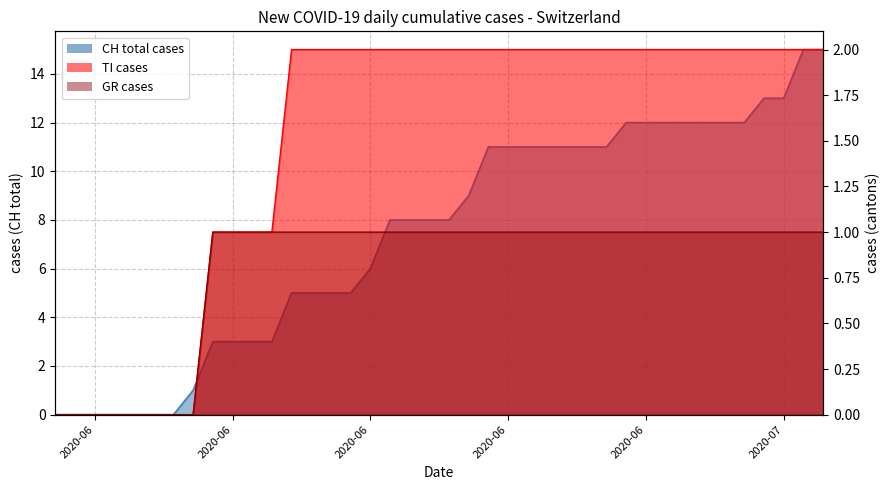

Is it true that CH equals 5 at 2020-06?

False